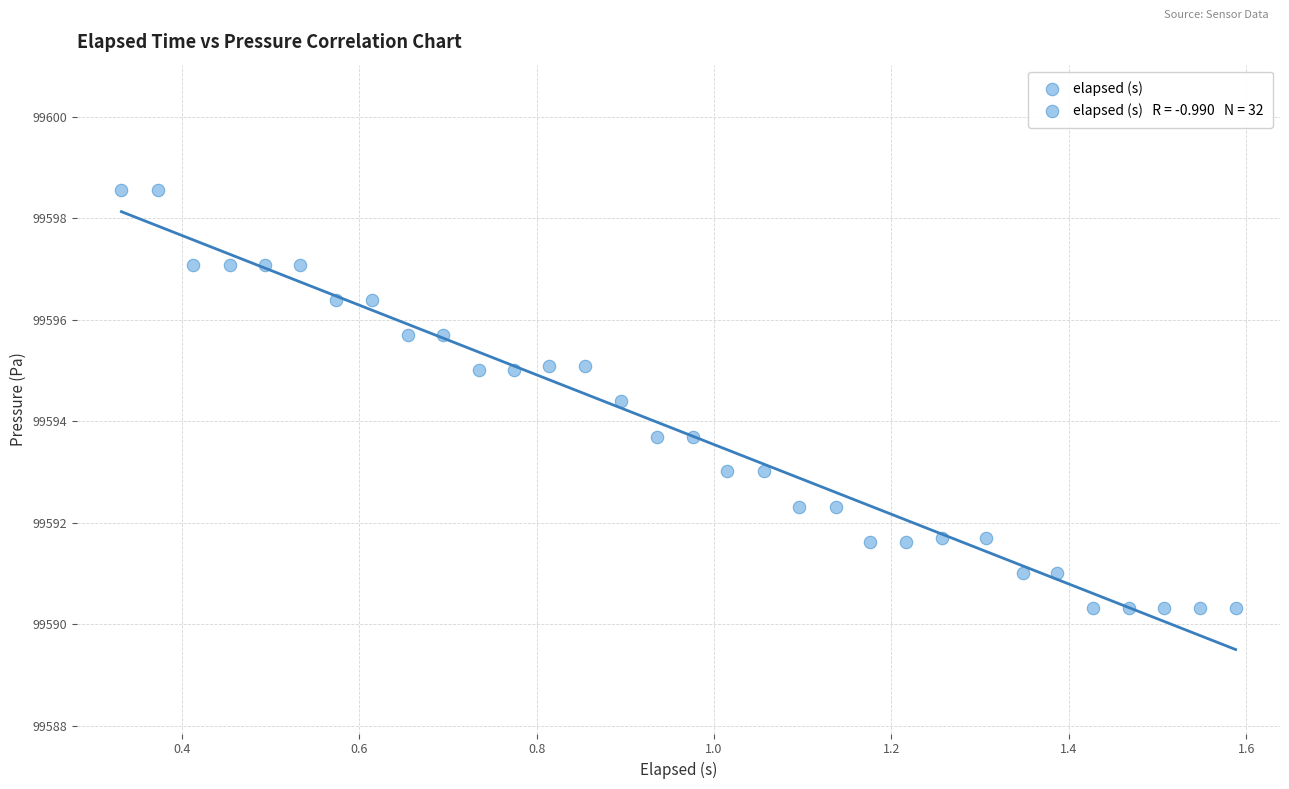

What is the range of X values (max minus min)?

1.3